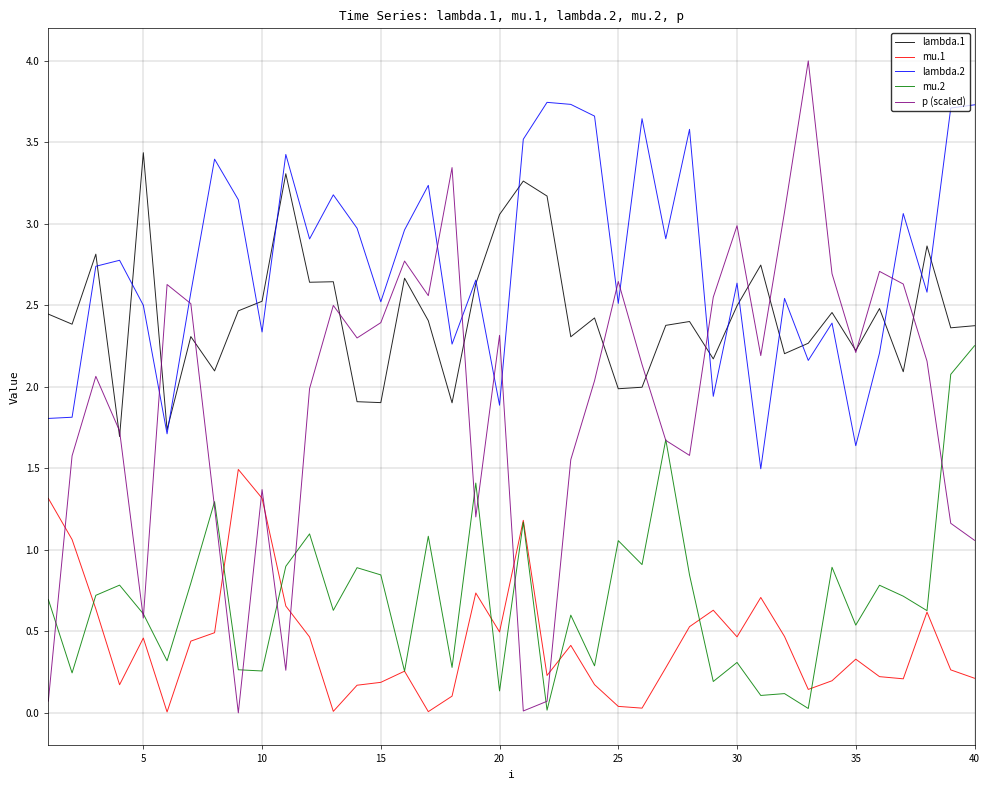

Which series has the largest total across all categories?

lambda.2